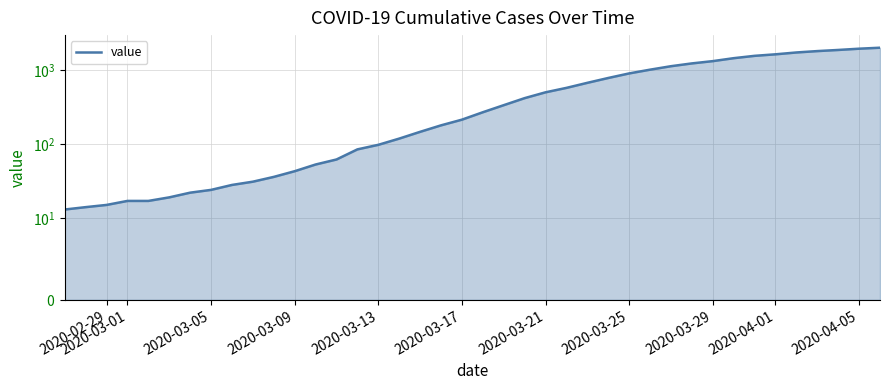

How many lines are shown in the chart?

1